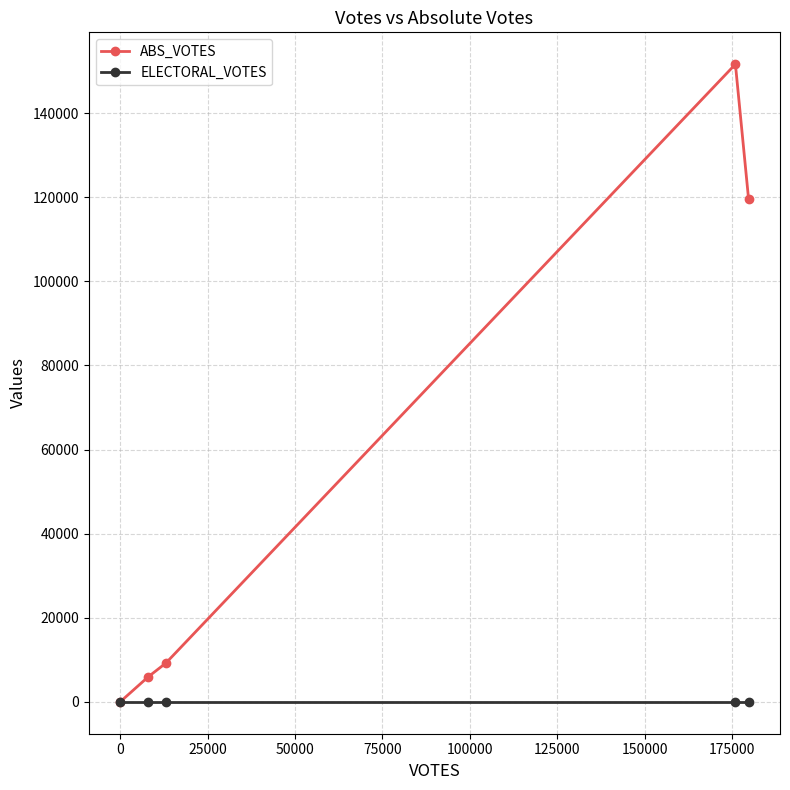

True or false: ABS_VOTES has more than 0 interior local peaks.

True